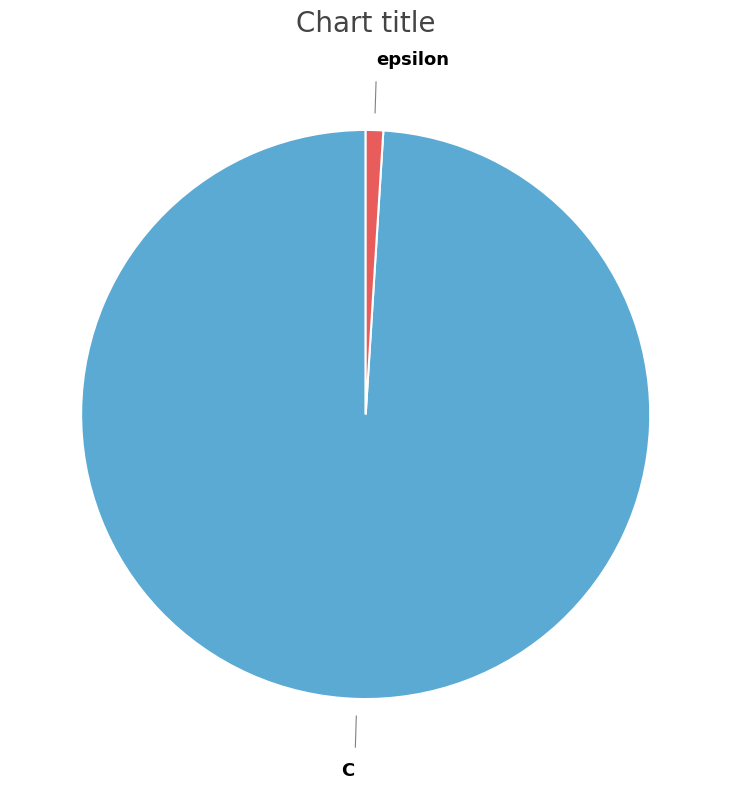

What is the majority slice?

C